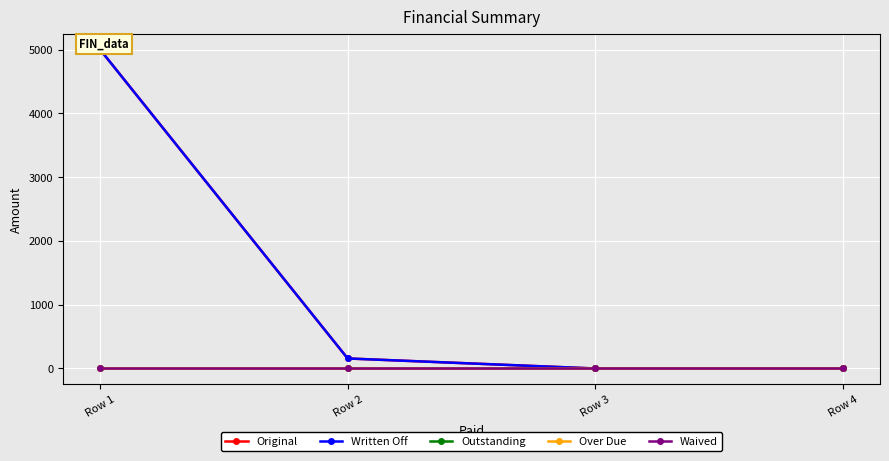

True or false: Written Off and Outstanding intersect in this chart.

False